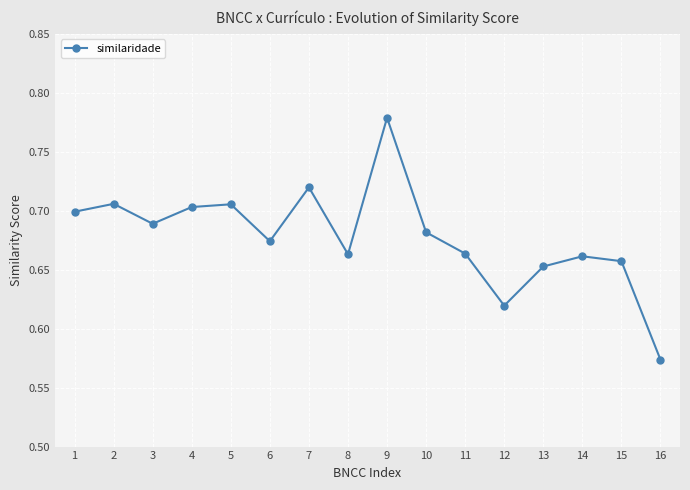

What is the change in value from 4 to 12?

-0.1